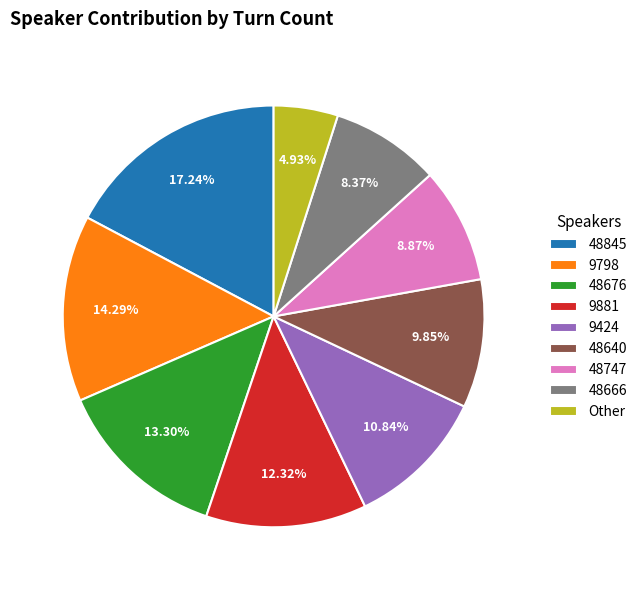

To the nearest percent, what is the average slice percentage?

11%